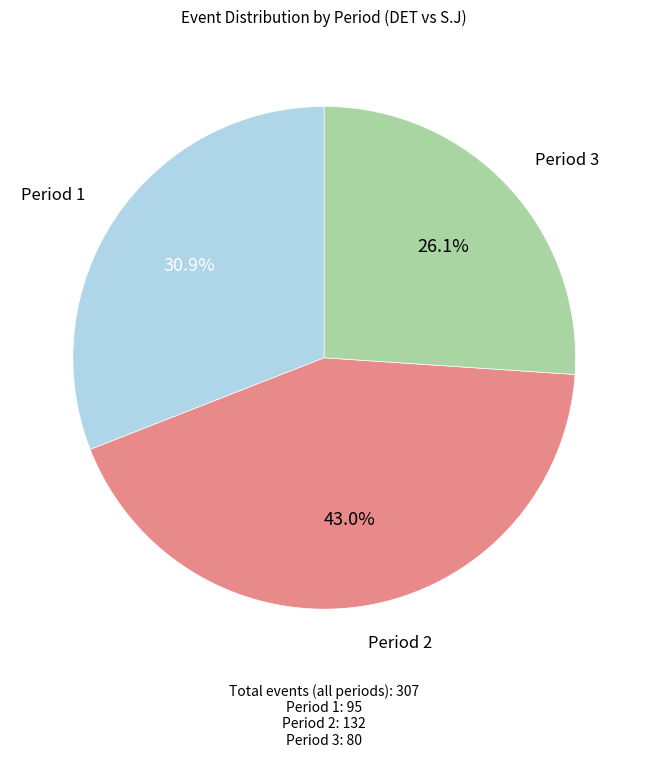

Is there a majority slice in this chart?

No